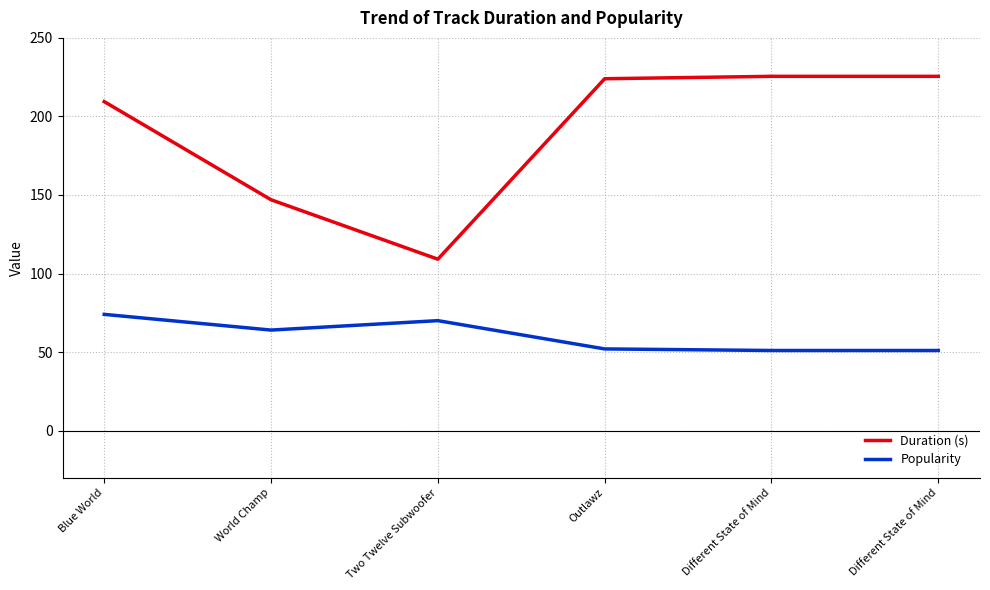

Is this an area chart (filled region under the line)?

No